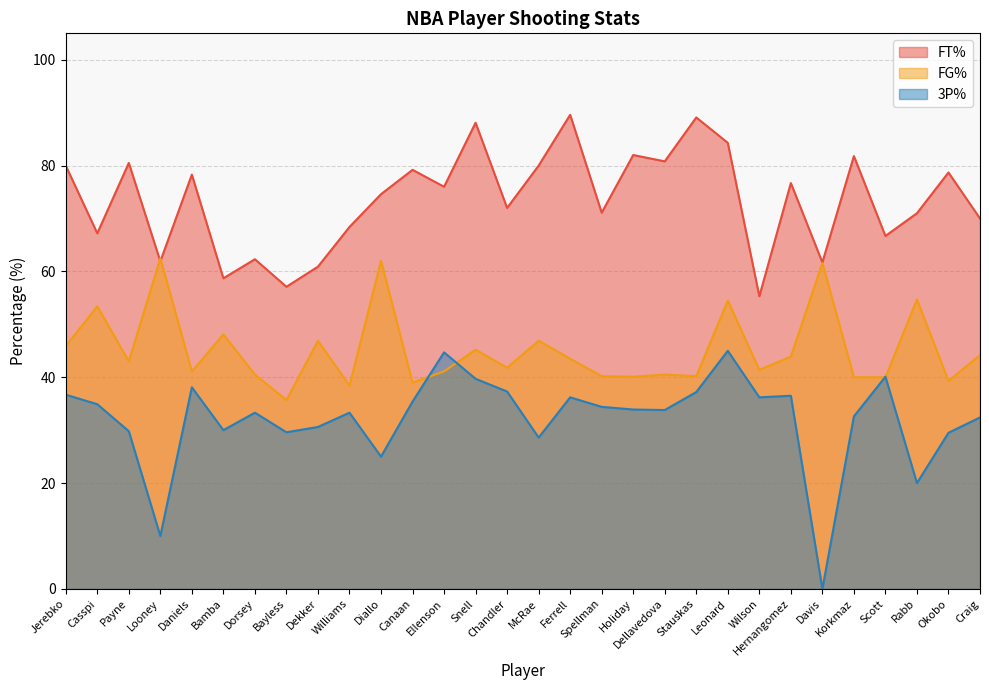

How many interior local valleys does the FT% series have?

11